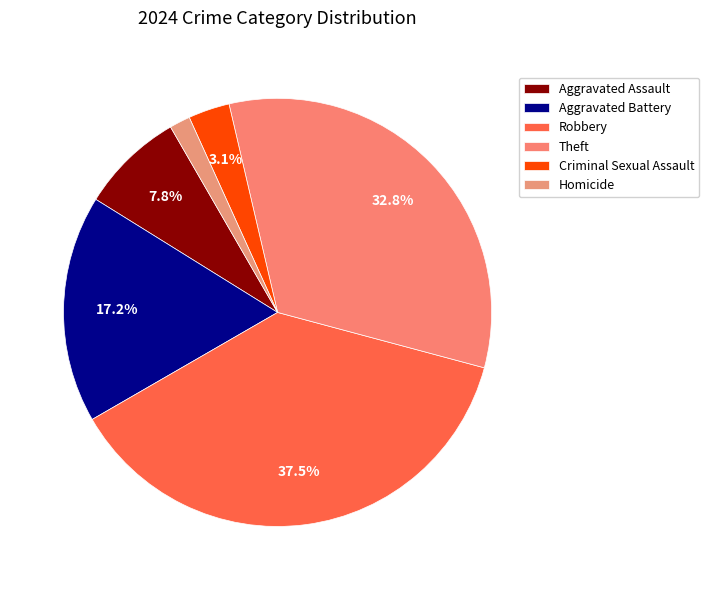

How many segments does this pie chart have?

6